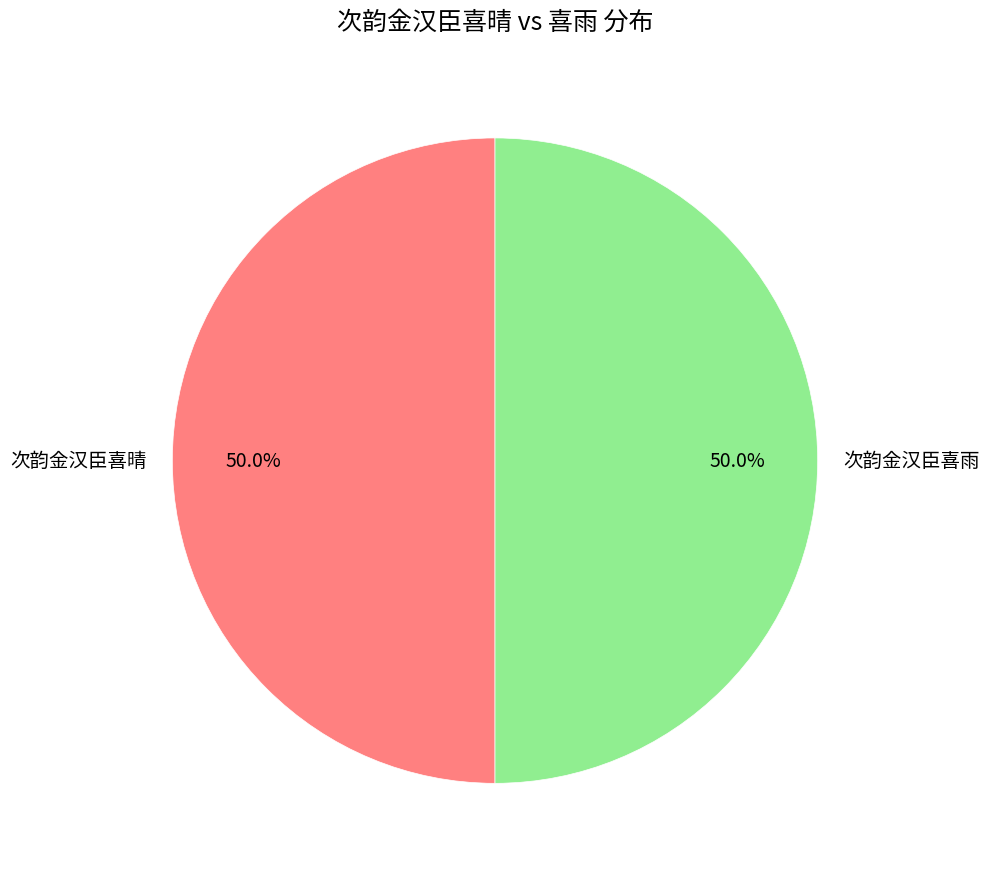

Do 次韵金汉臣喜雨 and 次韵金汉臣喜晴 together represent more than half of the pie?

Yes